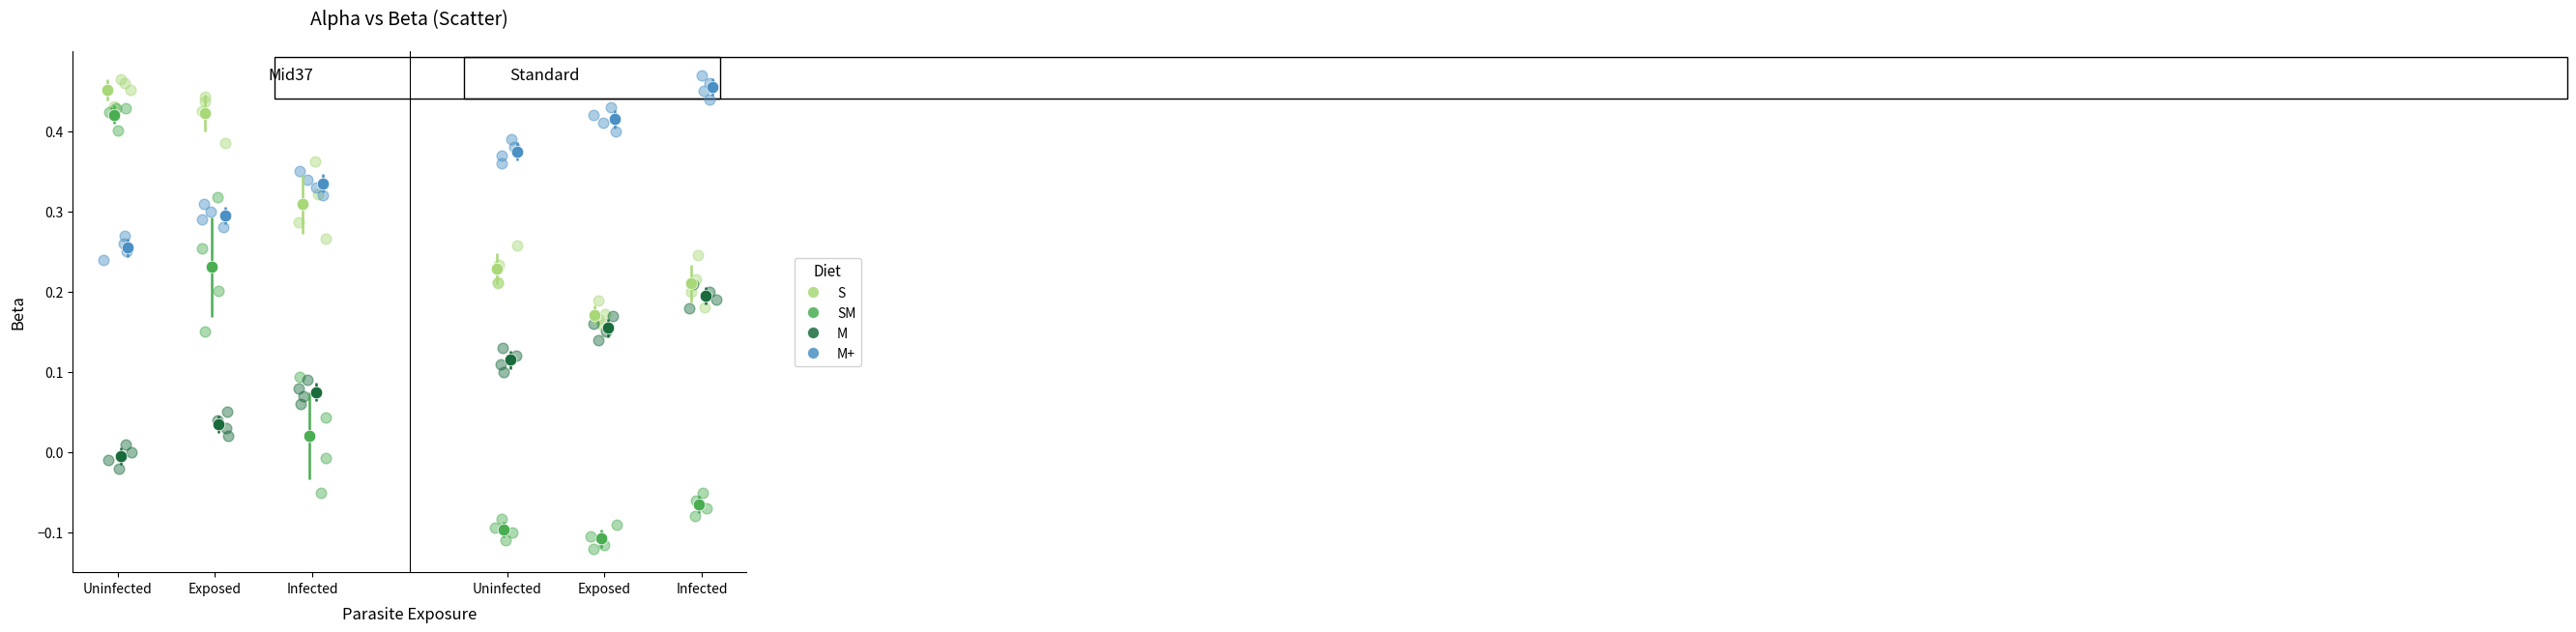

Which series reaches the minimum Y coordinate?

SM